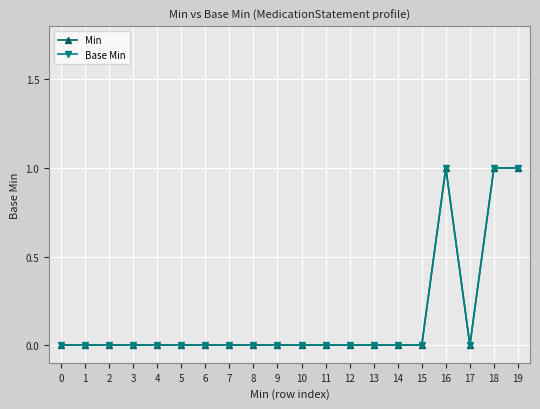

Between 5 and 11, which series saw the biggest shift?

Min